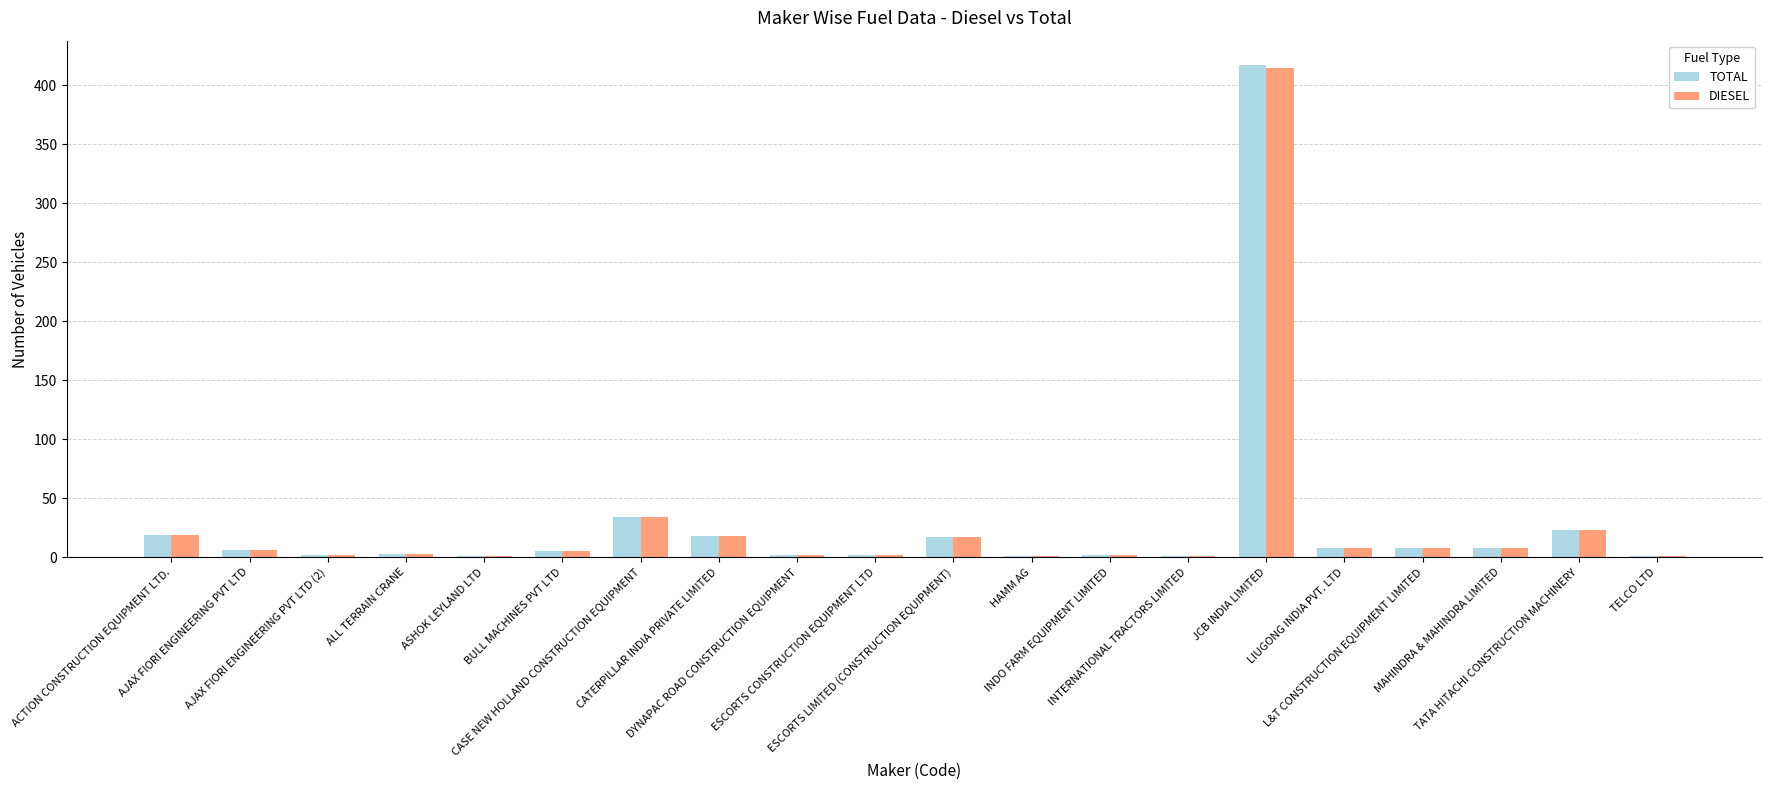

What is the greatest value displayed?

417